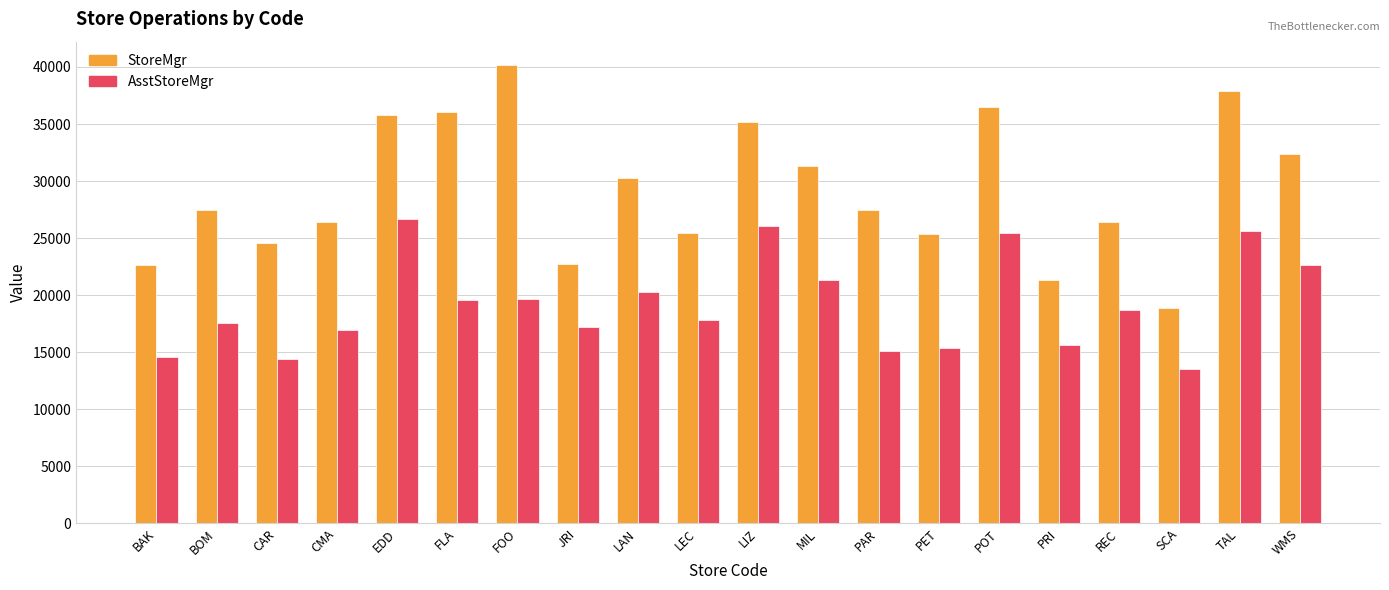

What is the highest value of the AsstStoreMgr series?

26700